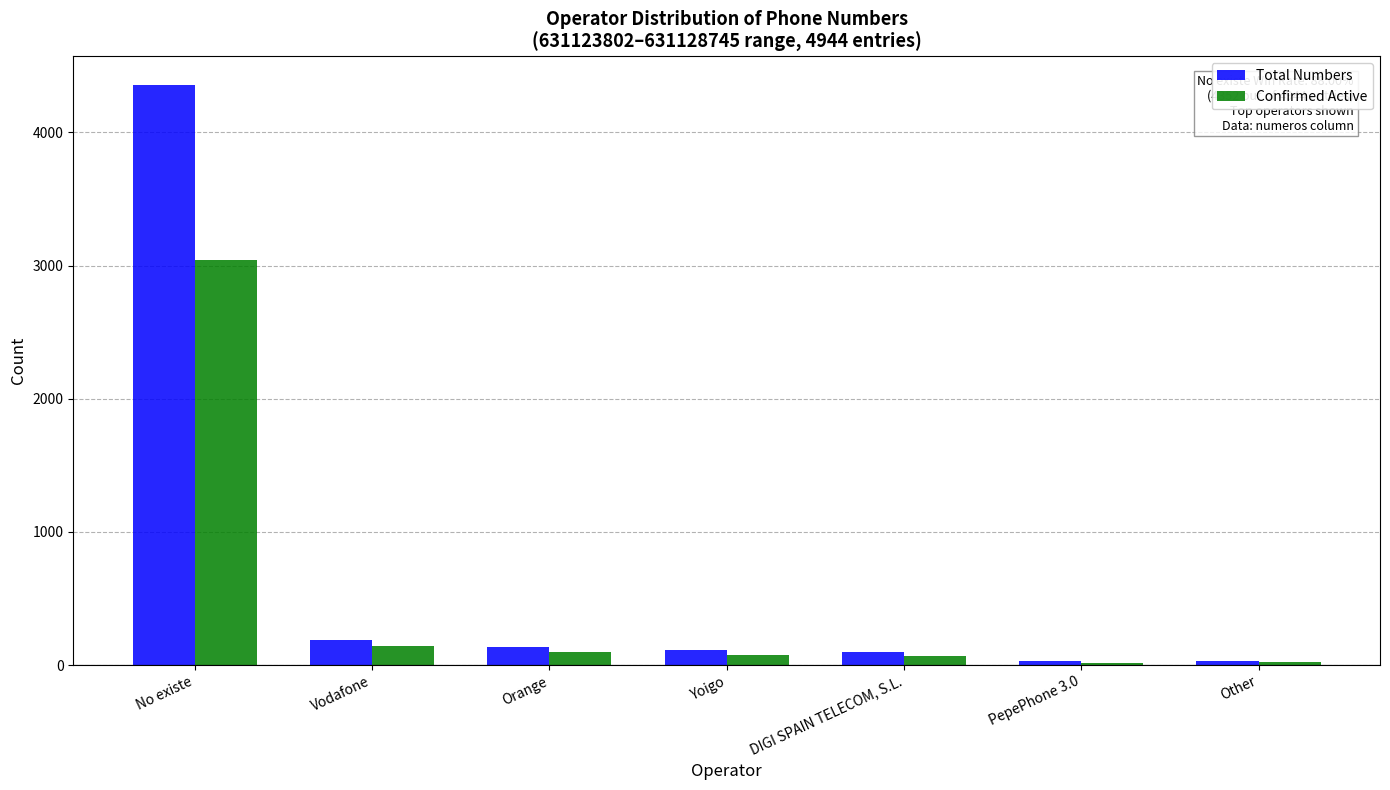

Which series has the largest total across all categories?

Total Numbers